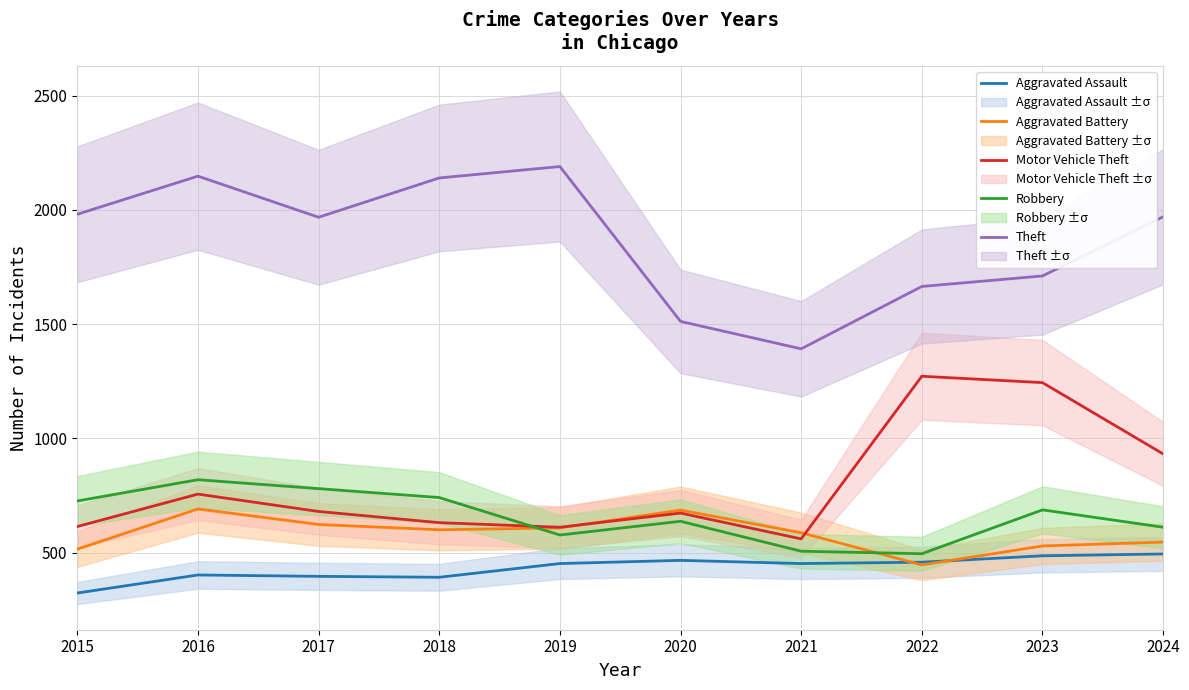

What is the value of the Motor Vehicle Theft point at the 9th from the left?

1244